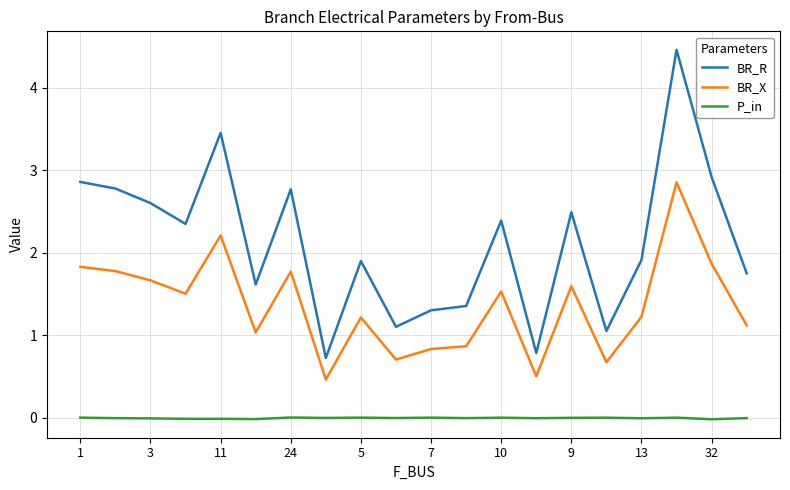

True or false: BR_R and P_in intersect in this chart.

False